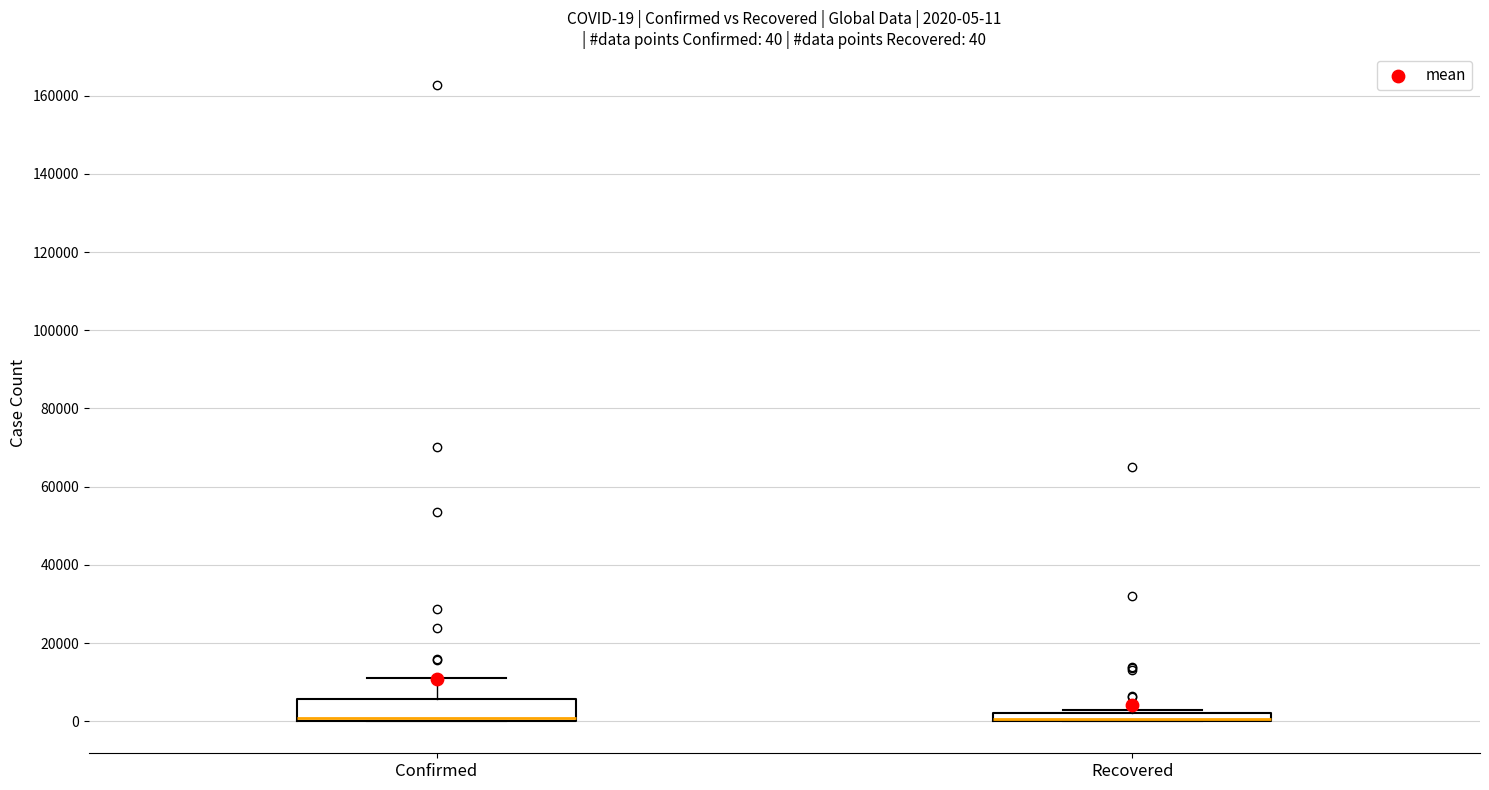

Comparing the boxes themselves (not the whiskers), which one is the tallest?

Confirmed